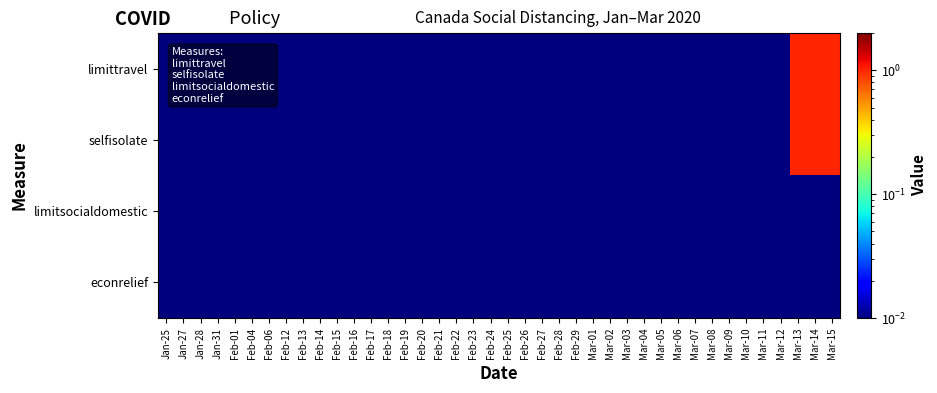

Reading left to right, list all the values displayed in this chart.

row_0: 0.0	0.0	0.0	0.0	0.0	0.0	0.0	0.0	0.0	0.0	0.0	0.0	0.0	0.0	0.0	0.0	0.0	0.0	0.0	0.0	0.0	0.0	0.0	0.0	0.0	0.0	0.0	0.0	0.0	0.0	0.0	0.0	0.0	0.0	0.0	0.0	0.0	1.0	1.0	1.0
row_1: 0.0	0.0	0.0	0.0	0.0	0.0	0.0	0.0	0.0	0.0	0.0	0.0	0.0	0.0	0.0	0.0	0.0	0.0	0.0	0.0	0.0	0.0	0.0	0.0	0.0	0.0	0.0	0.0	0.0	0.0	0.0	0.0	0.0	0.0	0.0	0.0	0.0	1.0	1.0	1.0
row_2: 0.0	0.0	0.0	0.0	0.0	0.0	0.0	0.0	0.0	0.0	0.0	0.0	0.0	0.0	0.0	0.0	0.0	0.0	0.0	0.0	0.0	0.0	0.0	0.0	0.0	0.0	0.0	0.0	0.0	0.0	0.0	0.0	0.0	0.0	0.0	0.0	0.0	0.0	0.0	0.0
row_3: 0.0	0.0	0.0	0.0	0.0	0.0	0.0	0.0	0.0	0.0	0.0	0.0	0.0	0.0	0.0	0.0	0.0	0.0	0.0	0.0	0.0	0.0	0.0	0.0	0.0	0.0	0.0	0.0	0.0	0.0	0.0	0.0	0.0	0.0	0.0	0.0	0.0	0.0	0.0	0.0